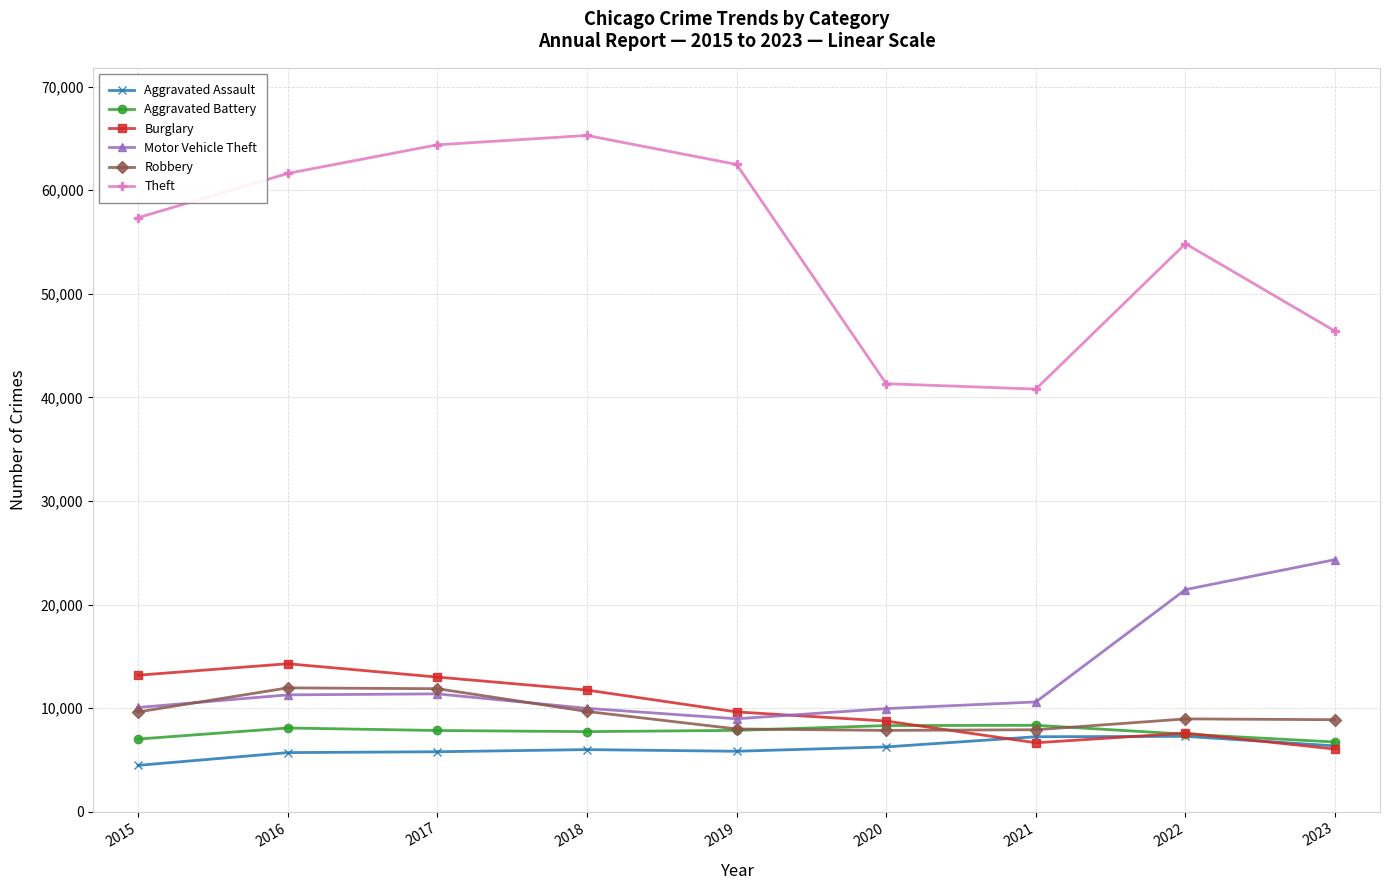

Read the Burglary value at 2023.

6049